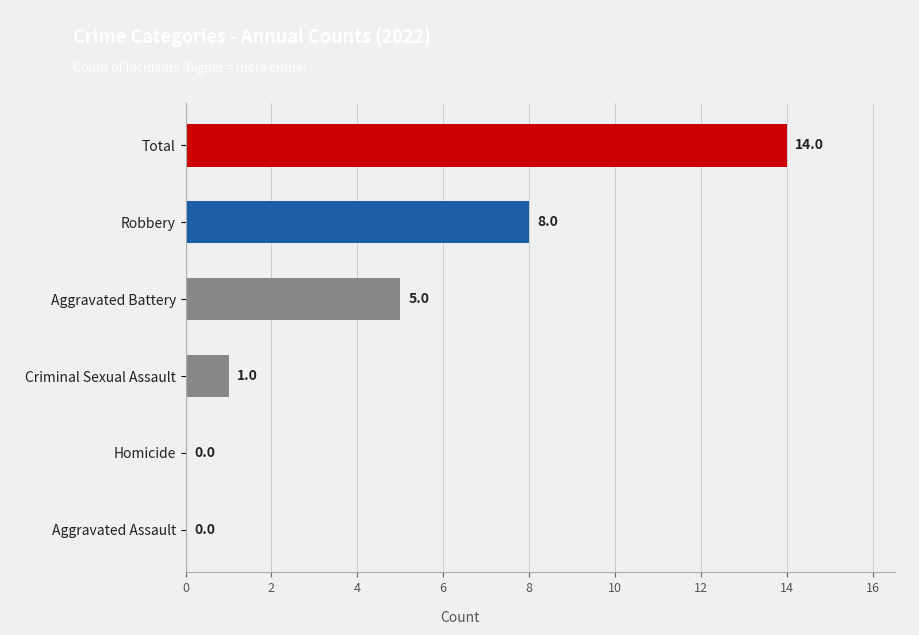

Approximately how many times larger is the value at Aggravated Battery compared to Robbery?

0.6